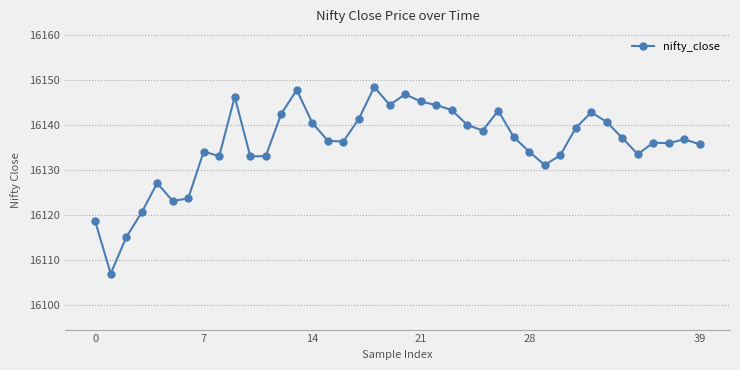

What is the average value?

16135.7